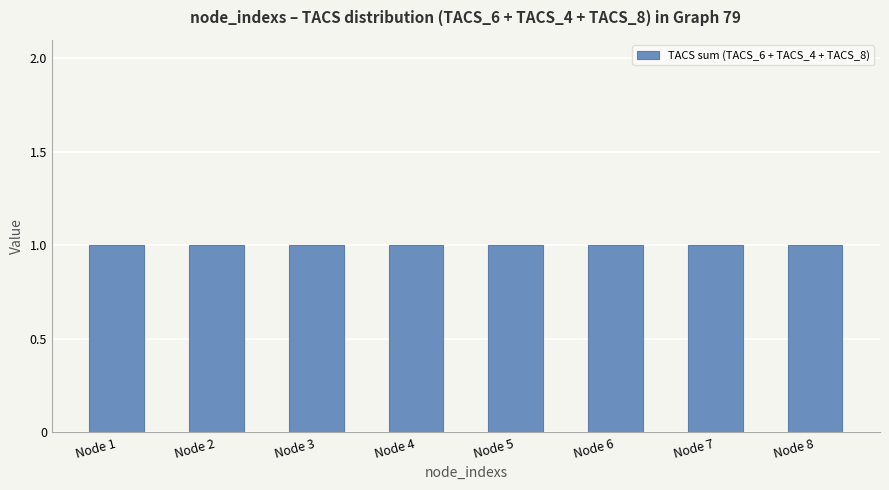

The value of TACS_4 at 7 is 1. True or false?

True